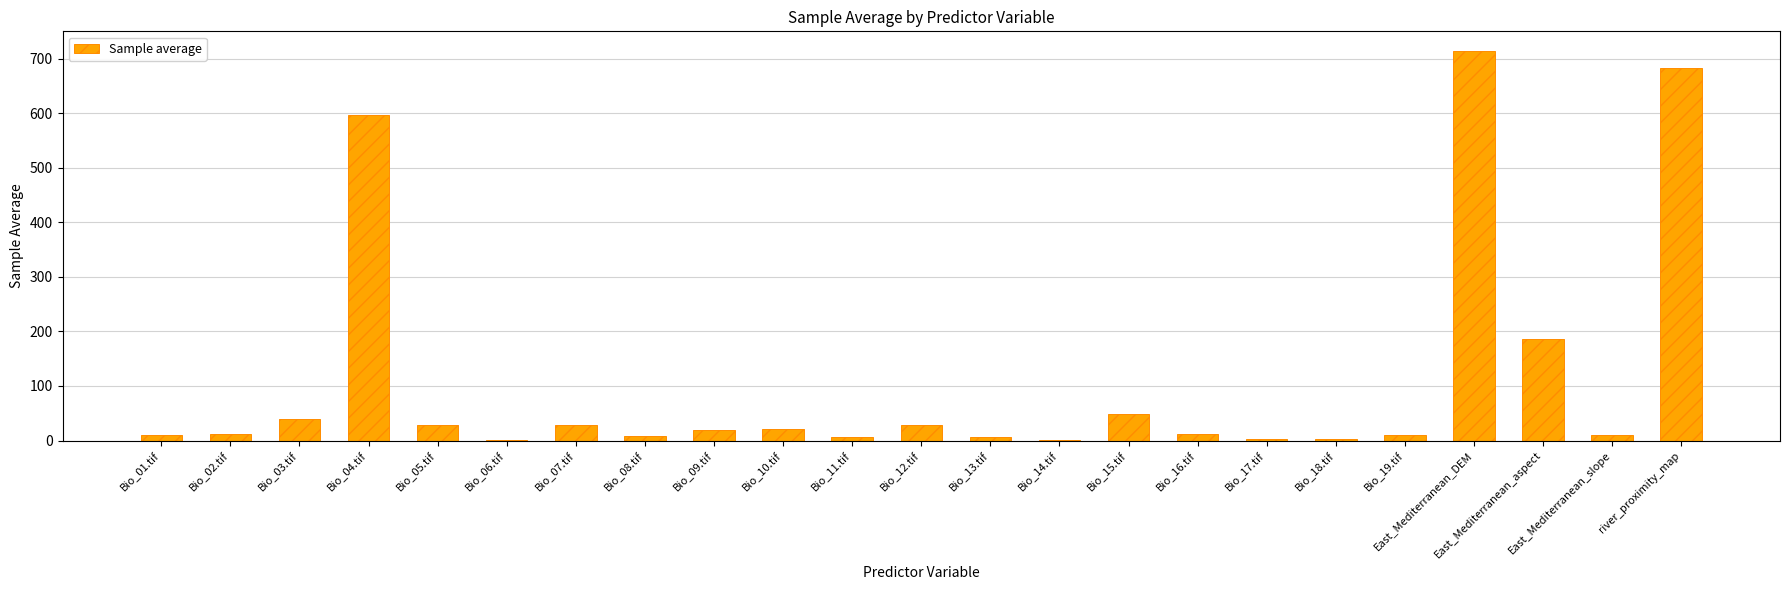

What is the sum of all values?

2471.0